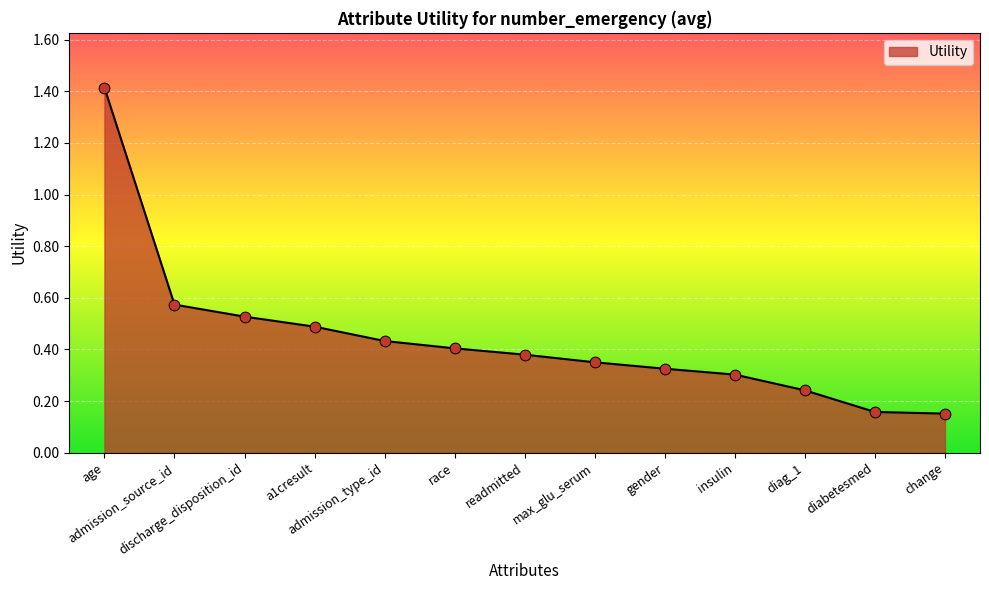

What is the difference between the maximum and minimum values?

1.3